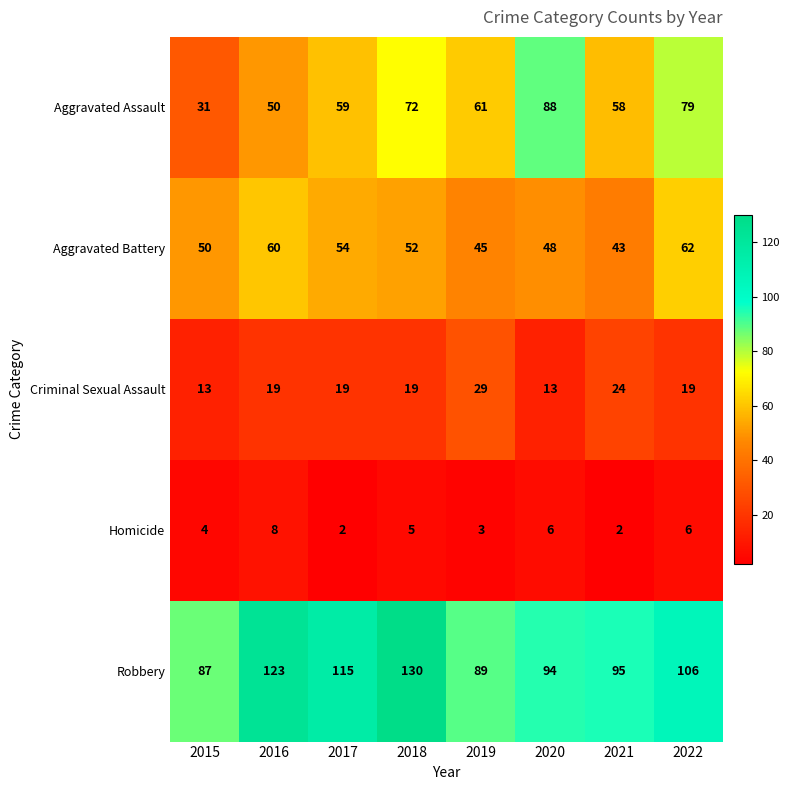

True or false: Criminal Sexual Assault has a value of 27 at 2016.

False